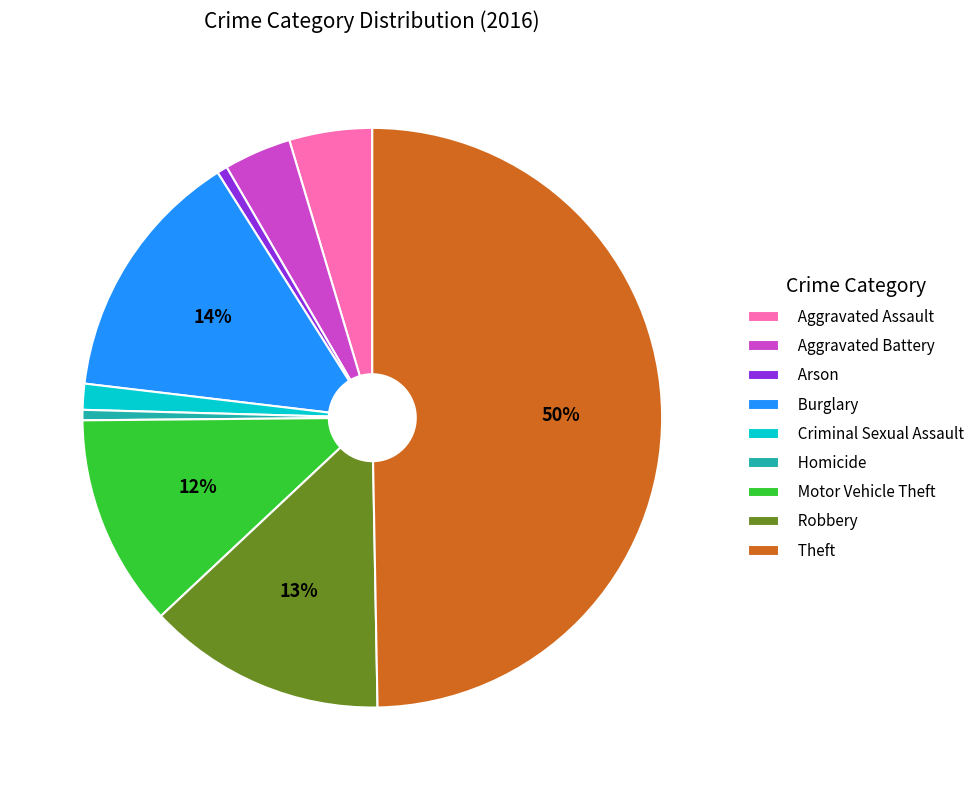

Is the sum of Motor Vehicle Theft and Arson greater than half?

No